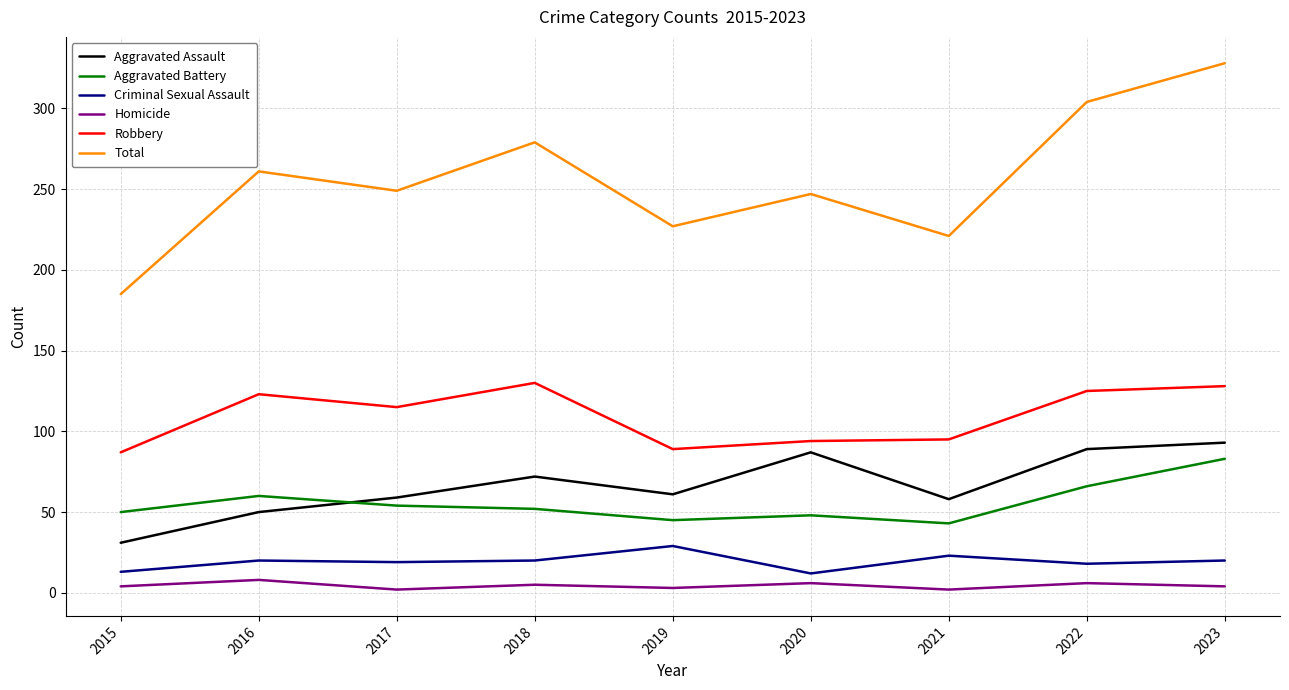

Is the value of Homicide at 2019 greater than the value of Aggravated Assault at 2019?

No